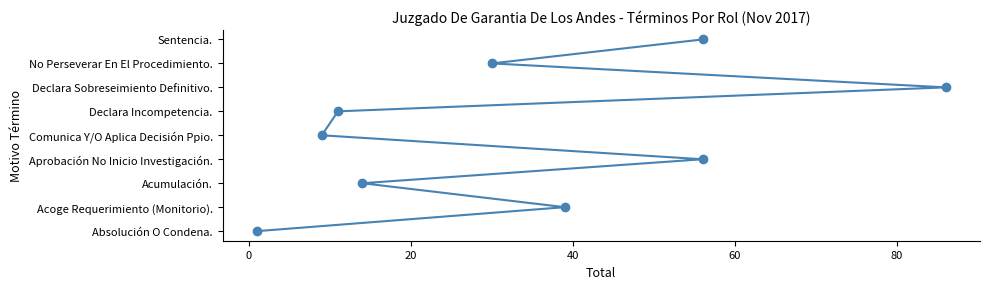

Does the chart have visible grid lines?

No